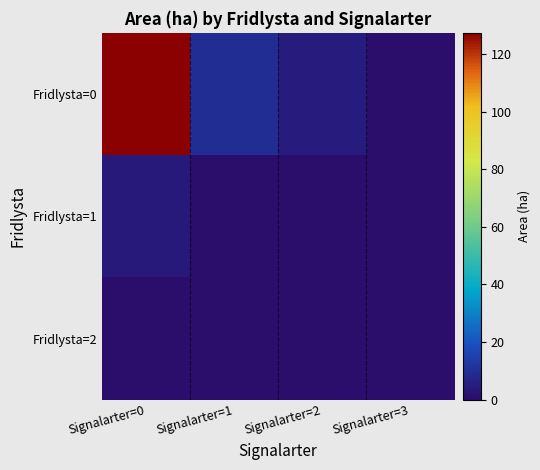

Between Signalarter=2 and Signalarter=3, which series saw the biggest shift?

Fridlysta=0